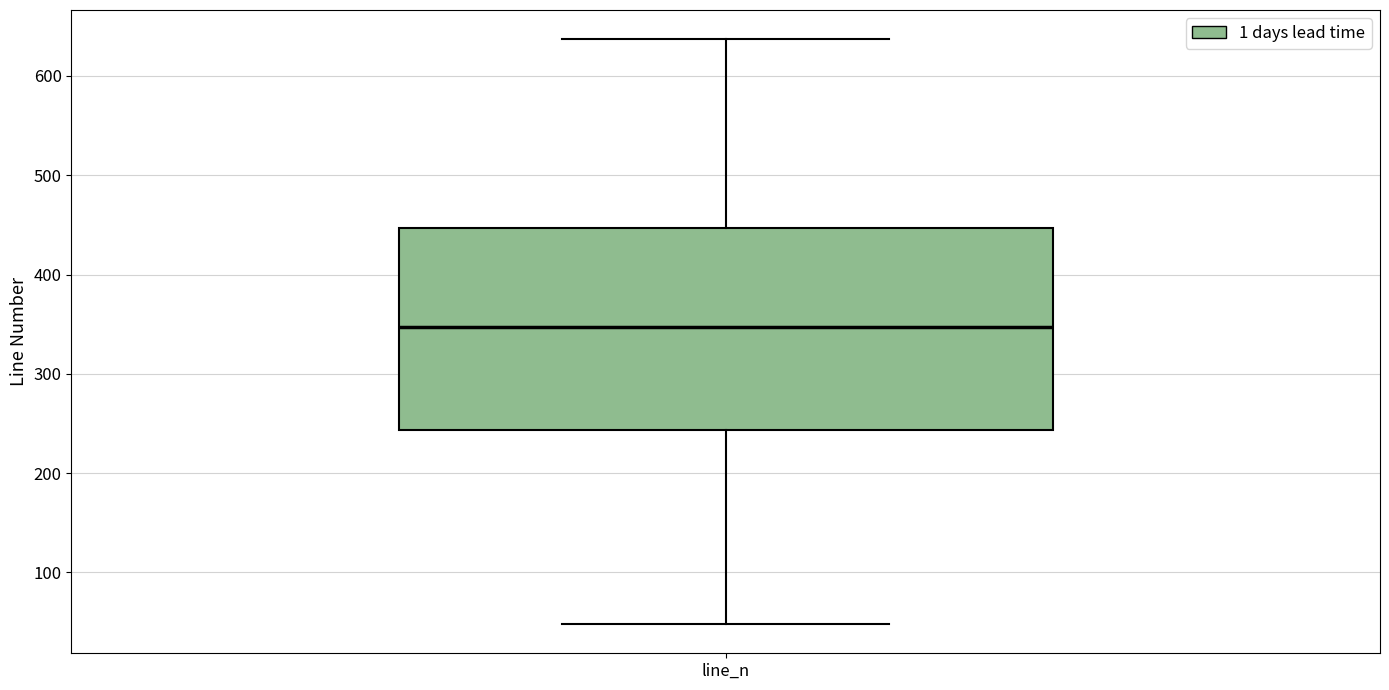

Transcribe this box plot: give where the median line is, the range the box spans, and where the two whiskers end, as read against the y-axis. The values are not printed on the chart, so give them approximately, as read against the axis.

median 350, box 240 to 450, whiskers 50 to 640